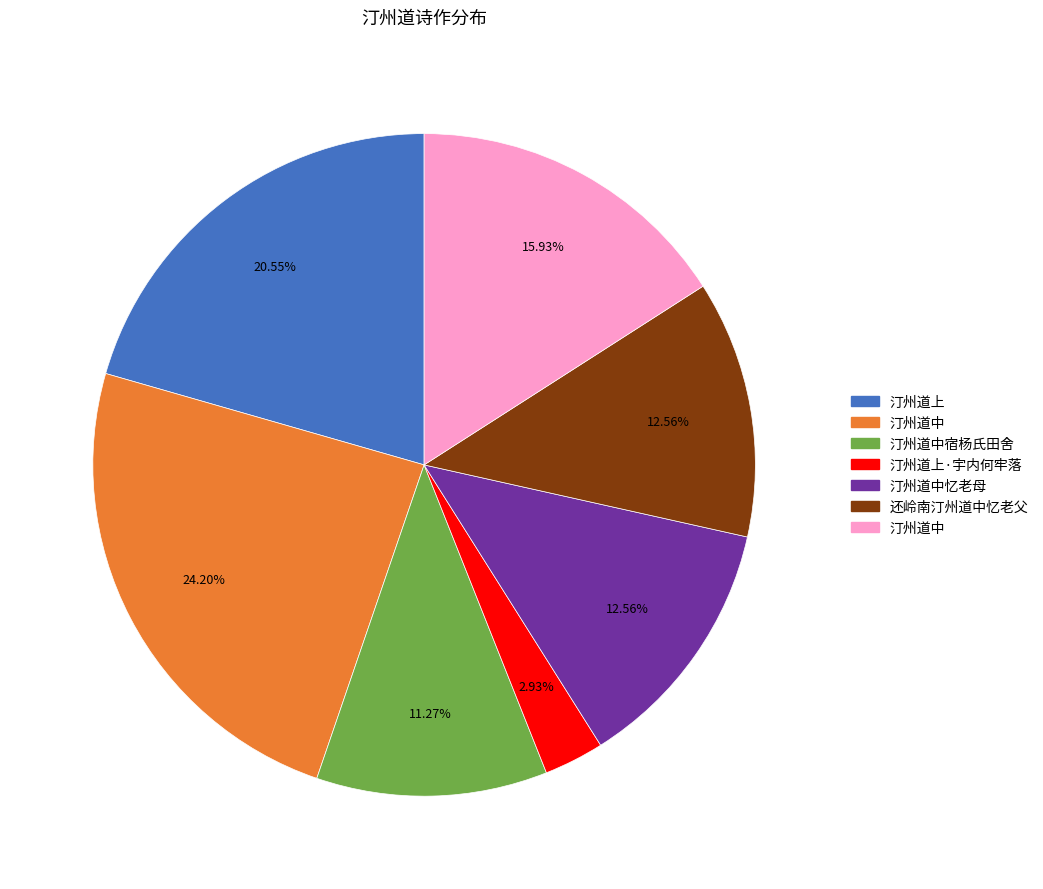

Does any single category account for the majority?

No